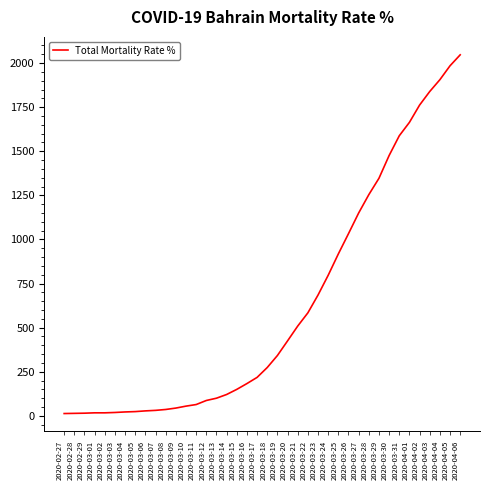

What is the difference between the maximum and minimum values?

2034